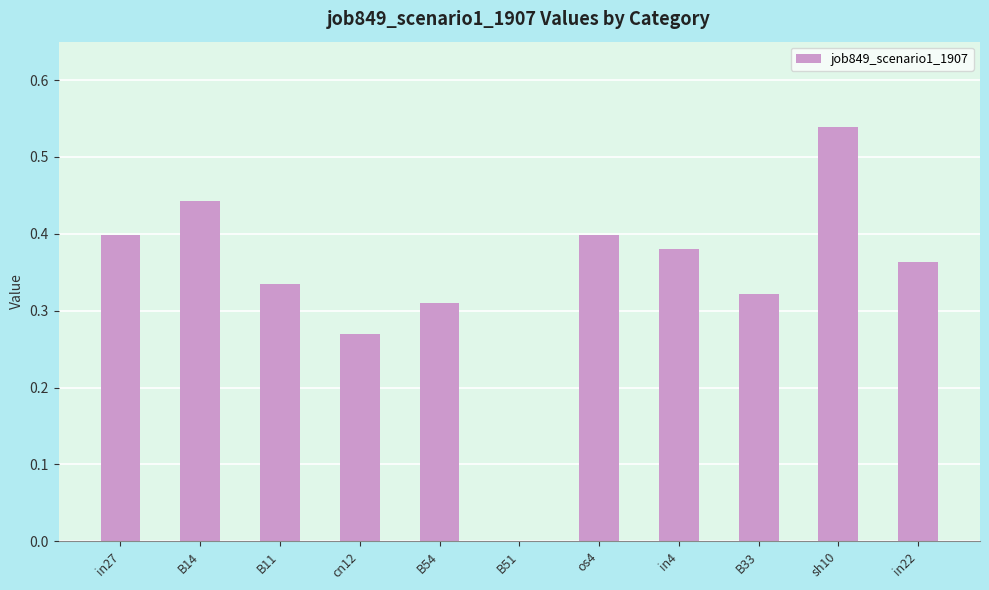

Which has a higher value, cn12 or in27?

in27